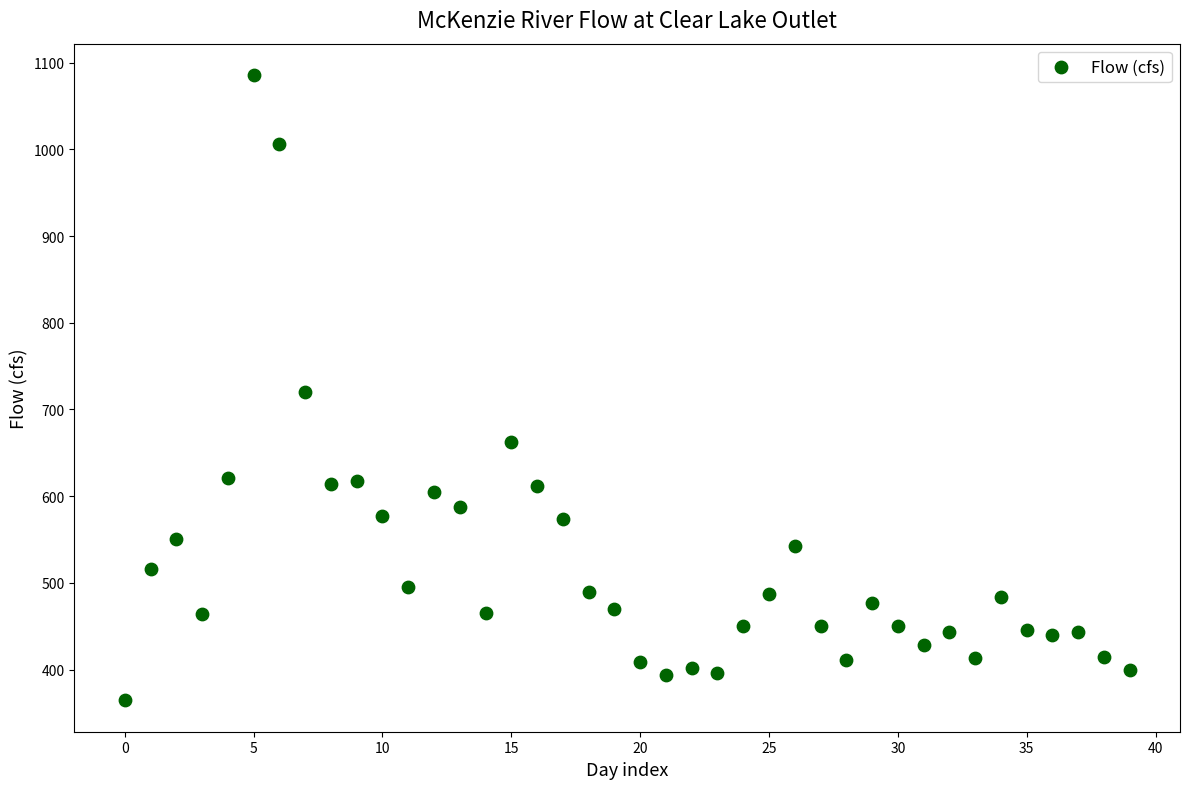

What is the range of Y values (max minus min)?

721.6